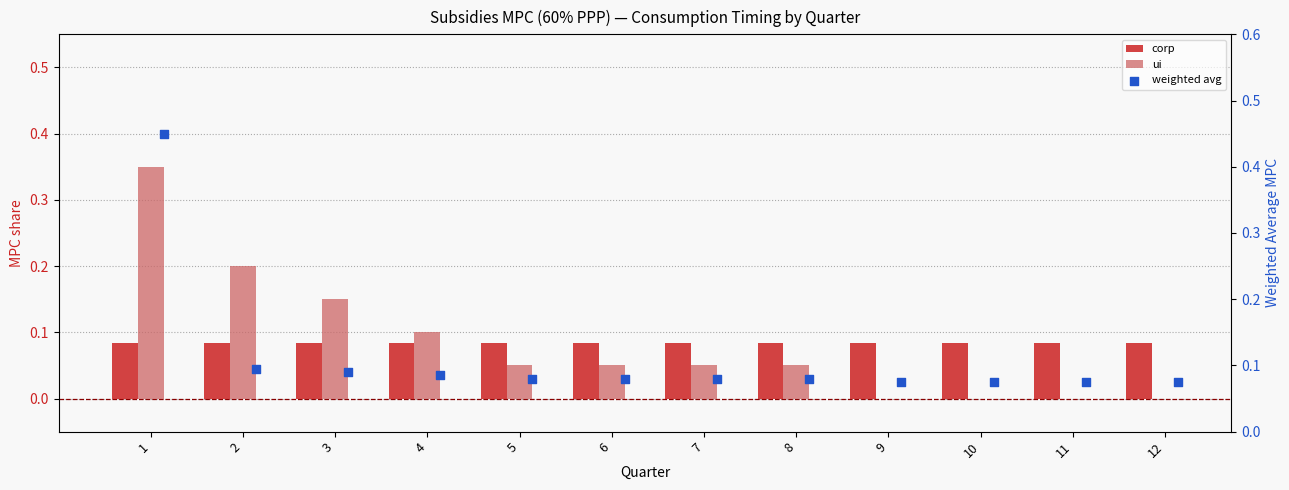

Which series reaches the minimum Y coordinate?

ui